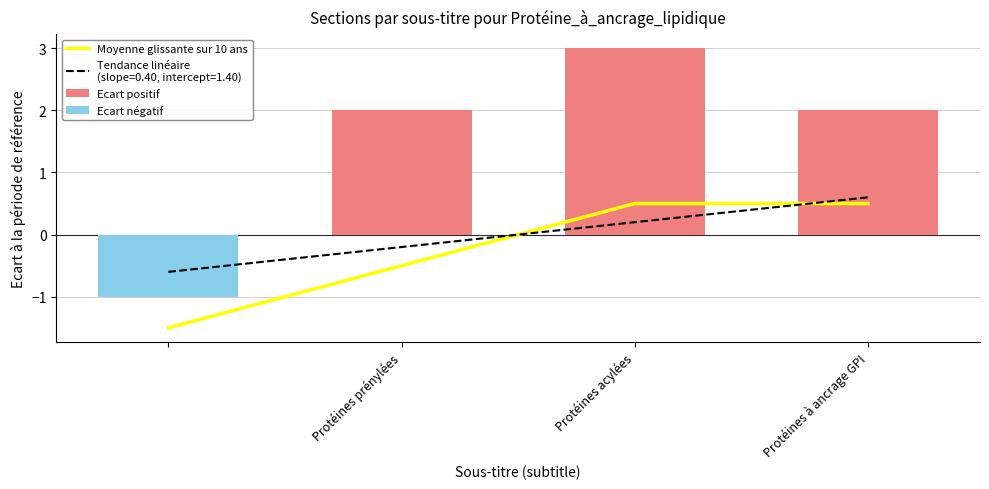

Which series has the largest range (max minus min)?

Ecart positif